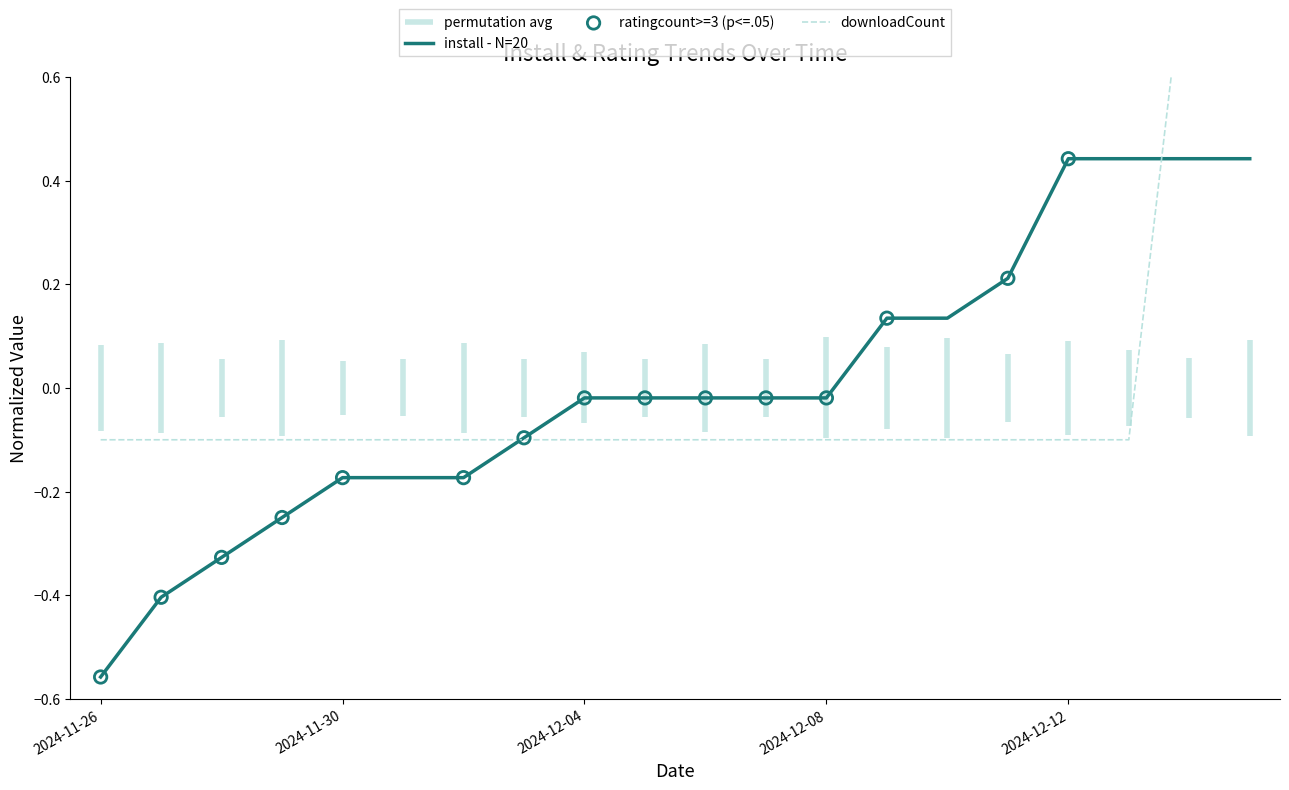

Which series contains the highest Y value?

downloadCount